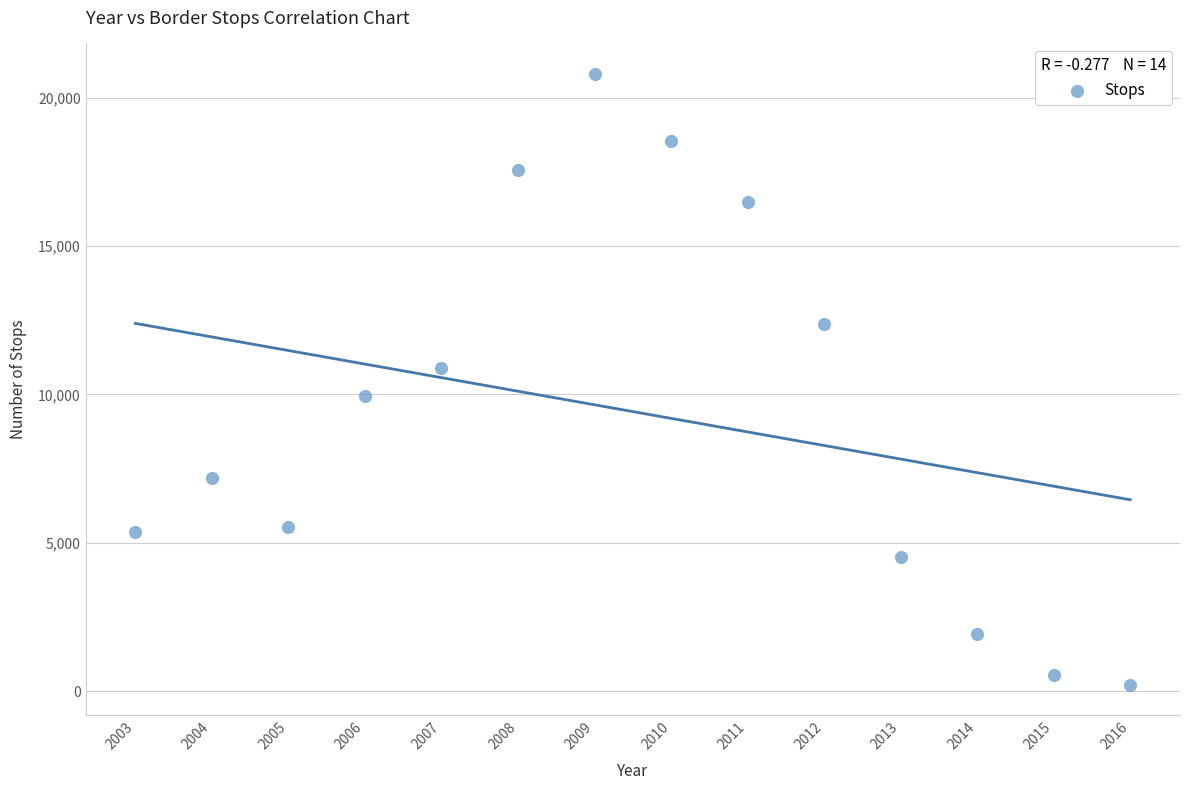

What is the range of X values (max minus min)?

13